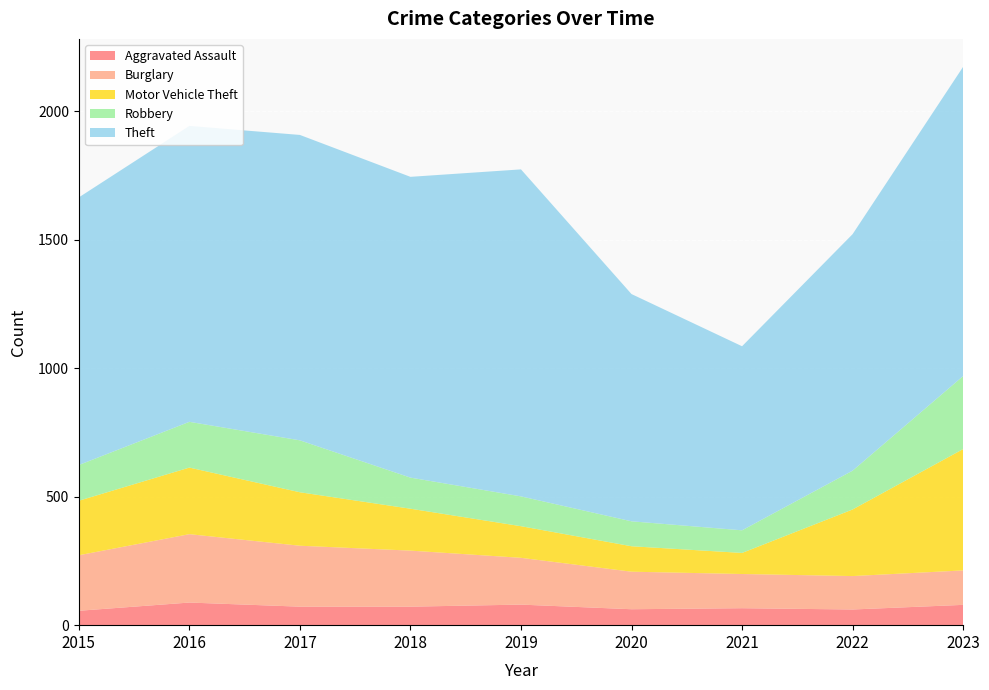

Reading left to right, list all the values displayed in this chart.

Aggravated Assault: 2015=56	2016=88	2017=72	2018=72	2019=80	2020=62	2021=66	2022=61	2023=79
Burglary: 2015=216	2016=266	2017=237	2018=218	2019=182	2020=146	2021=133	2022=130	2023=134
Motor Vehicle Theft: 2015=212	2016=259	2017=208	2018=163	2019=123	2020=99	2021=82	2022=259	2023=472
Robbery: 2015=139	2016=178	2017=202	2018=121	2019=116	2020=97	2021=88	2022=151	2023=284
Theft: 2015=1041	2016=1151	2017=1188	2018=1170	2019=1272	2020=884	2021=716	2022=920	2023=1203